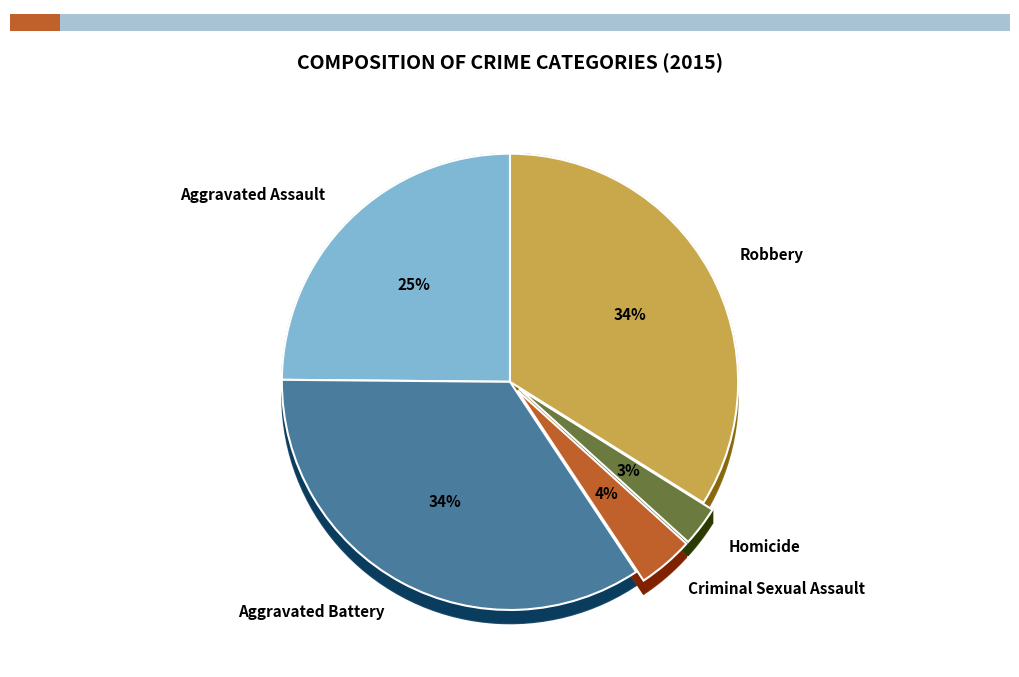

Rank the categories by value from highest to lowest.

Aggravated Battery, Robbery, Aggravated Assault, Criminal Sexual Assault, Homicide